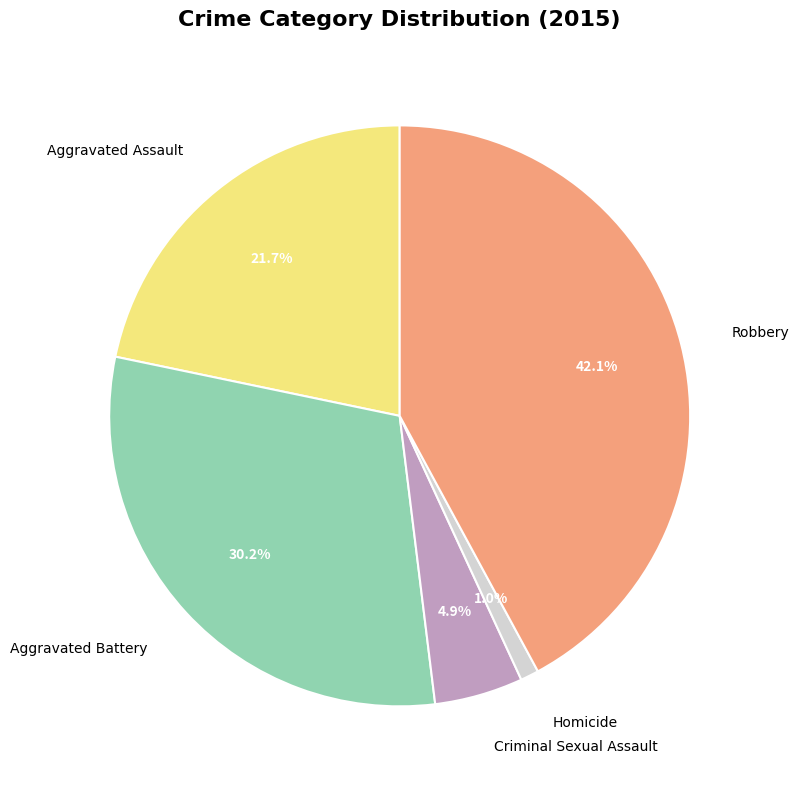

What is the smallest slice in the pie chart?

Homicide